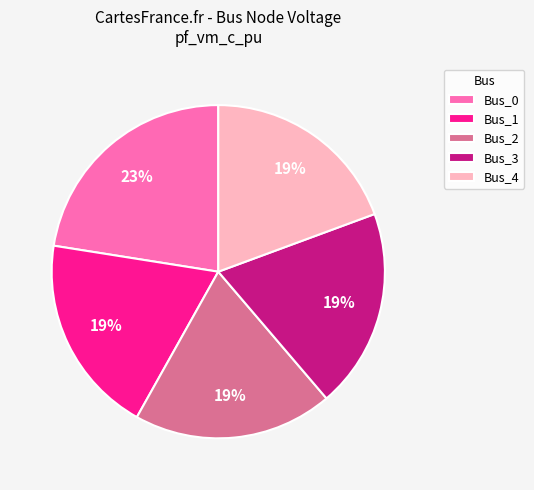

Is Bus_1 the majority of the pie?

No